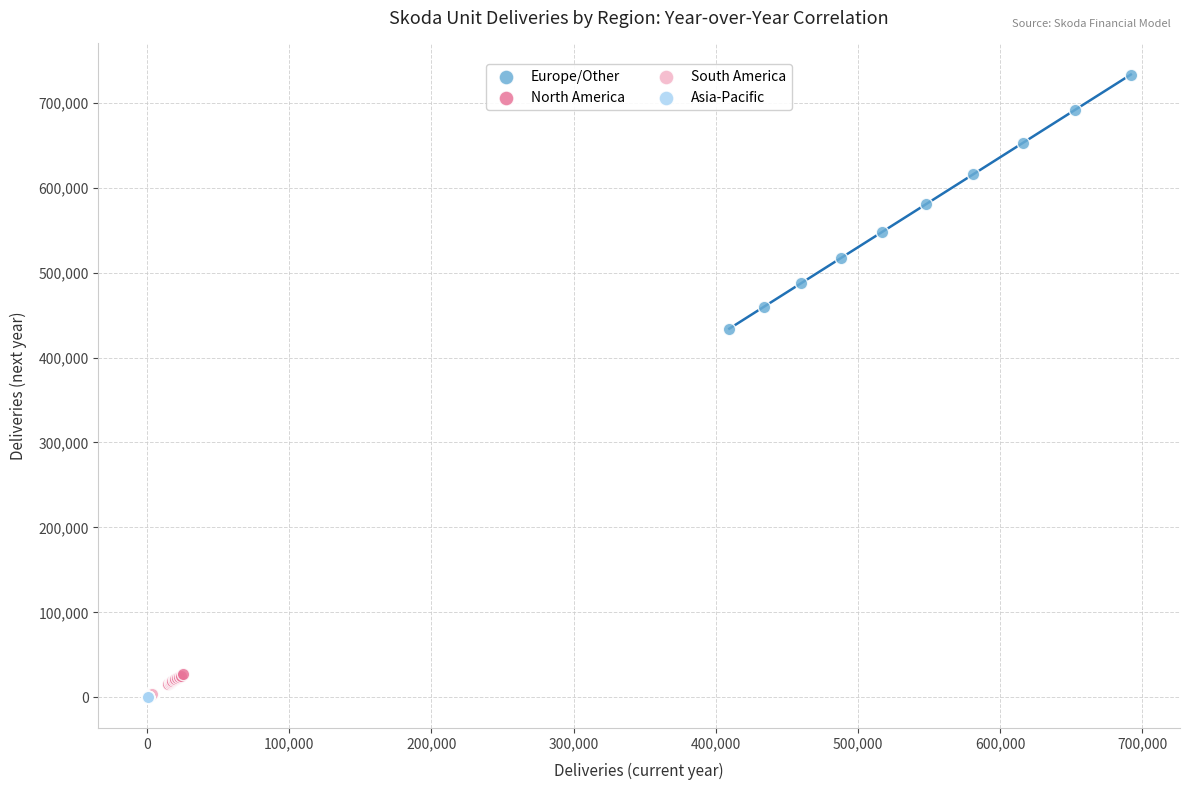

Which series has the widest spread of Y values?

Europe/Other